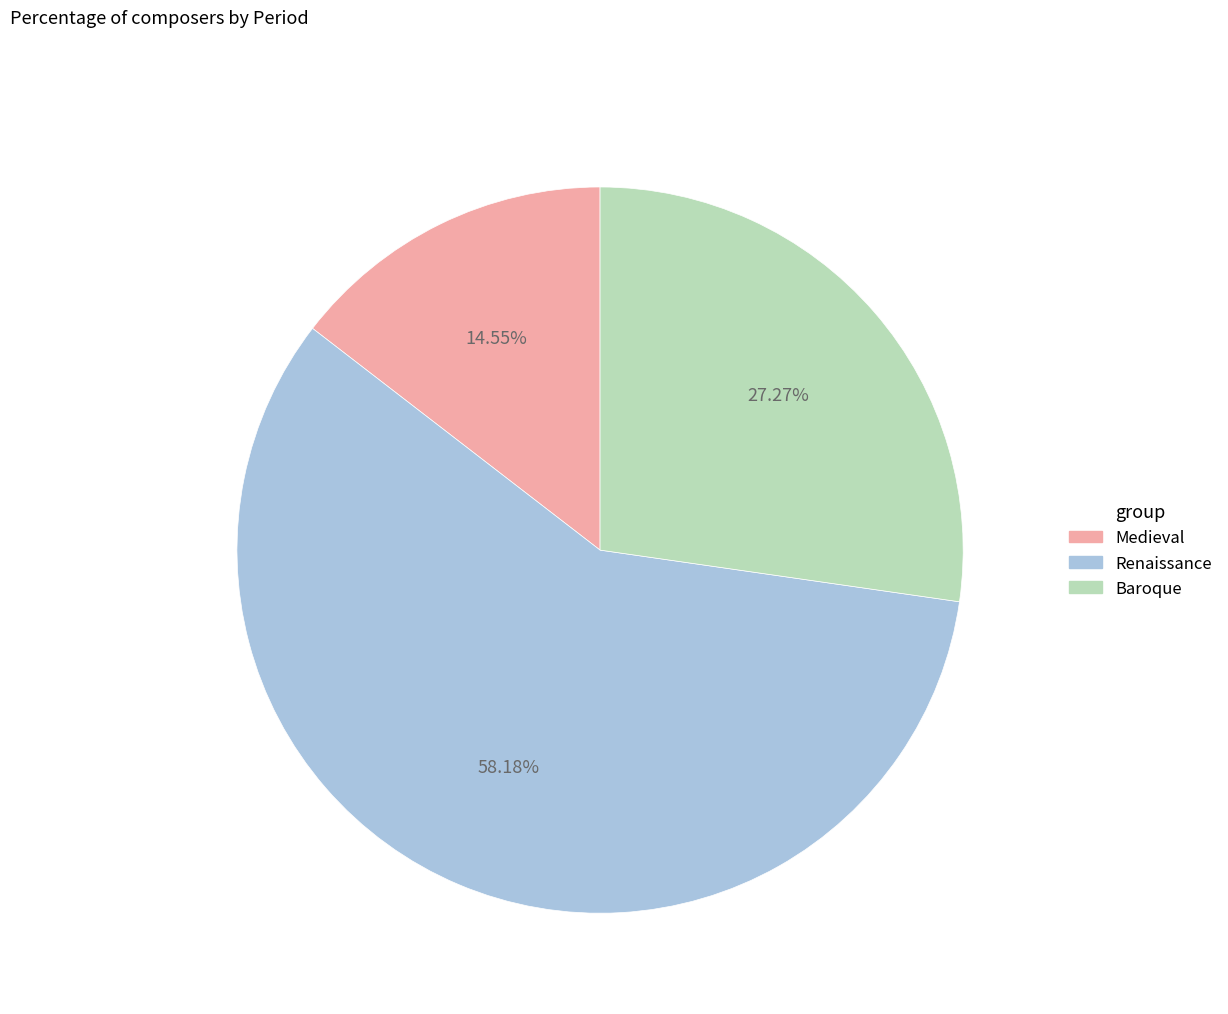

To the nearest percent, what is the difference between the Medieval and Renaissance slice percentages?

44%